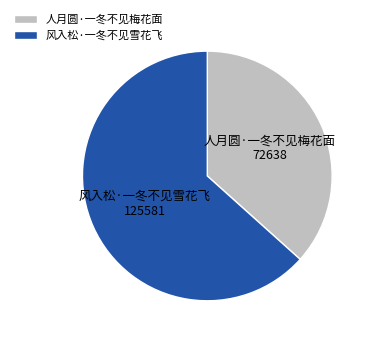

How many segments does this pie chart have?

2